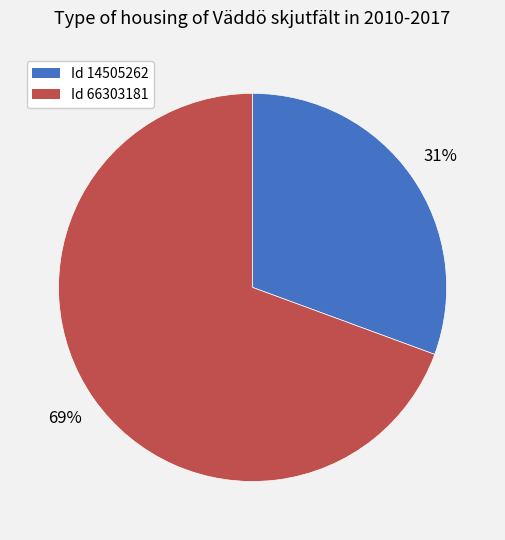

How many slices are in this pie chart?

2